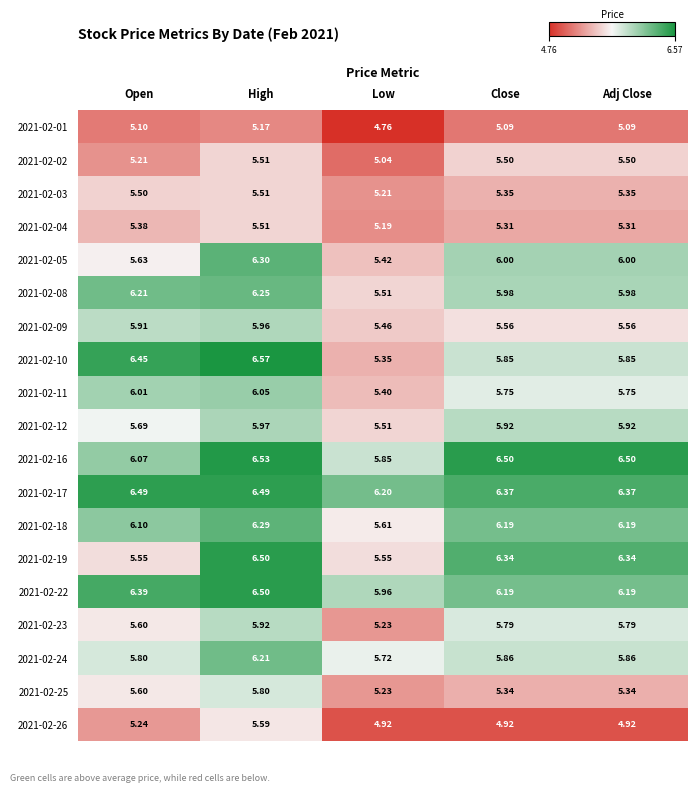

At which category is the sum across all series the highest?

High